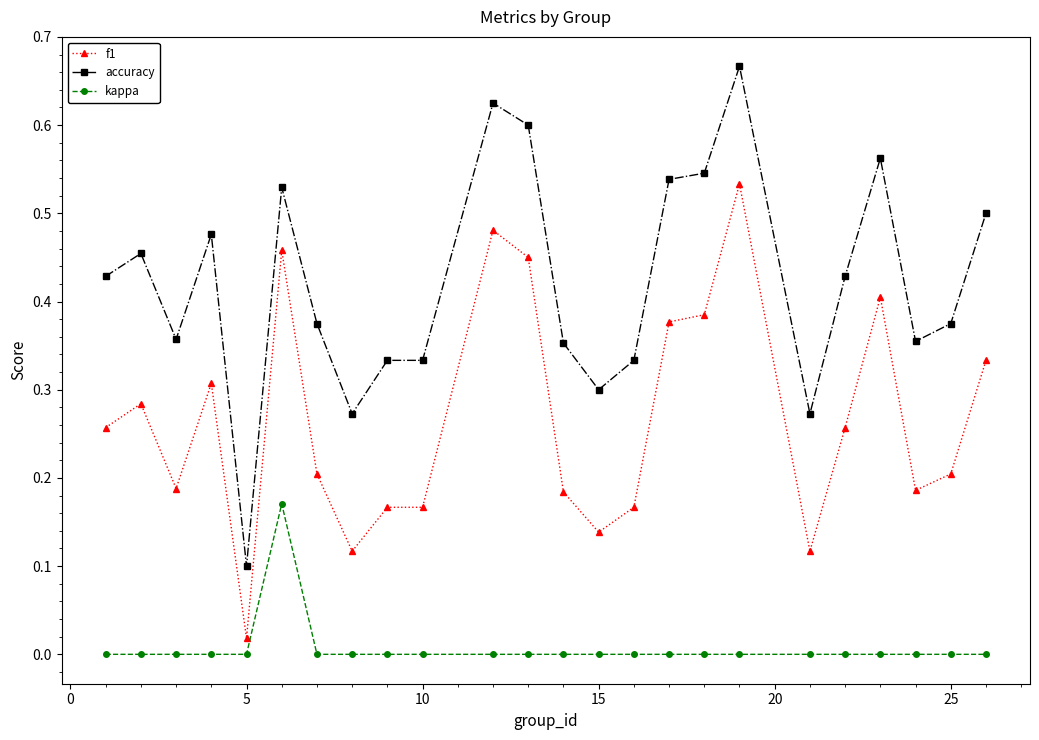

How many categories are shown in the chart?

24